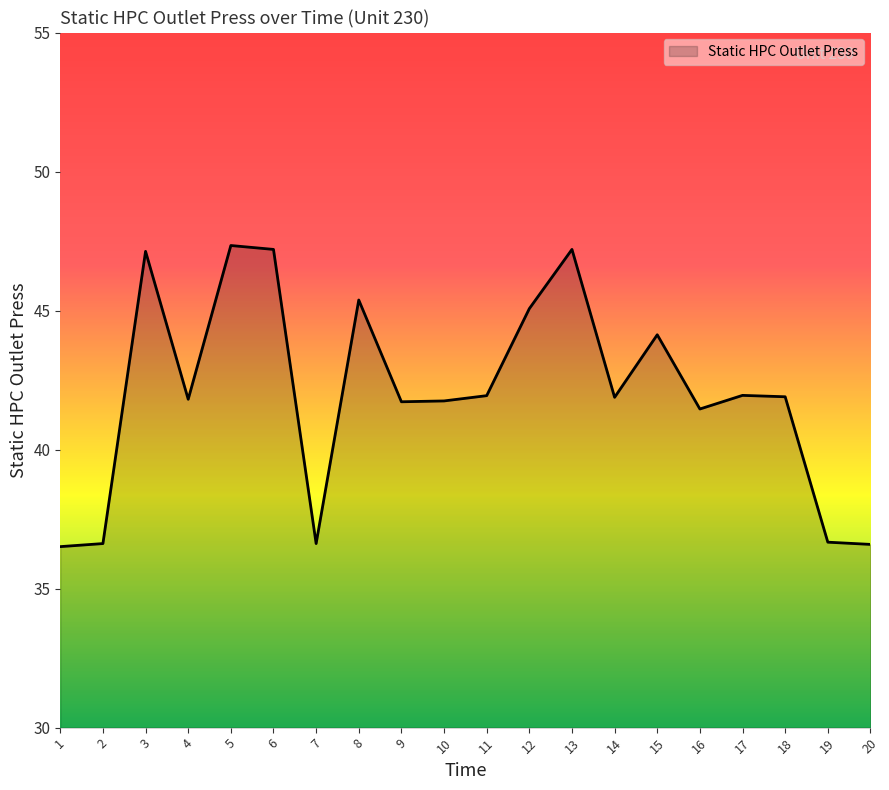

Count the number of categories in the chart.

20